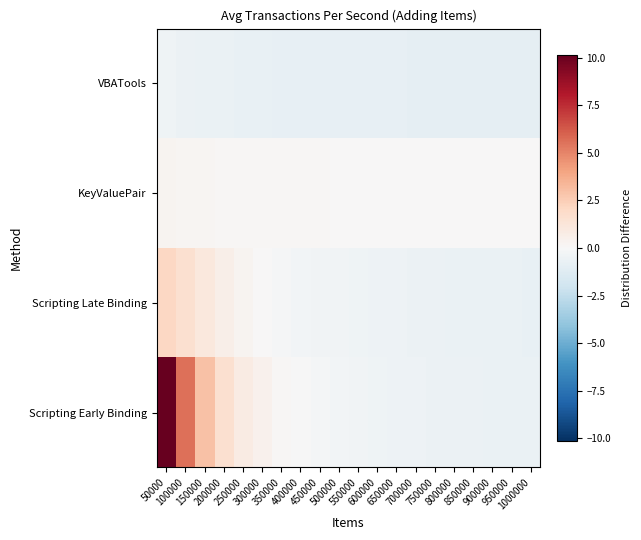

What is the minimum value shown in the chart?

-0.9